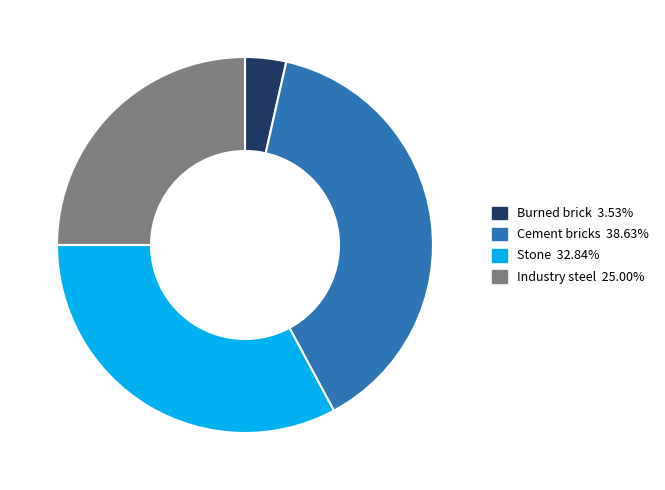

Is Cement bricks the majority of the pie?

No